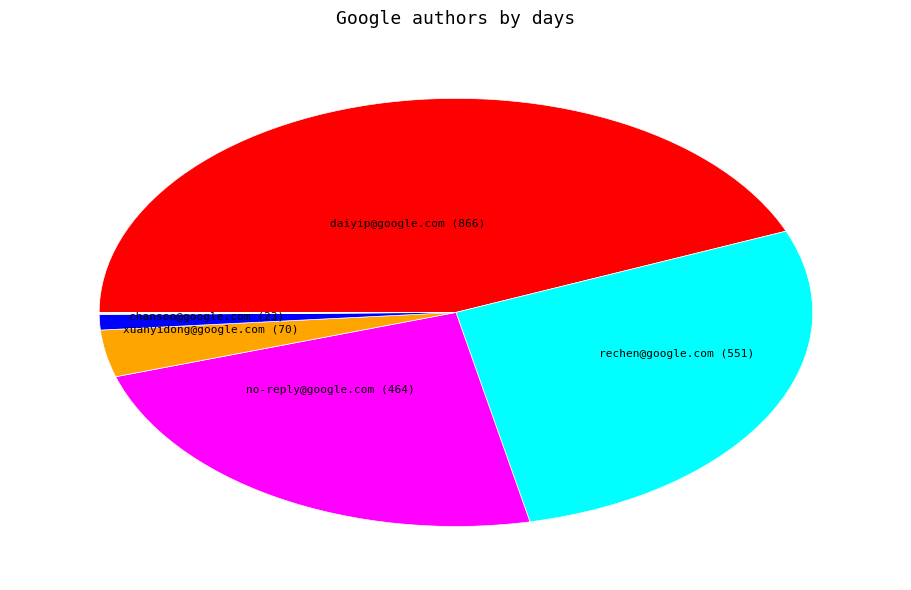

Is there a majority slice in this chart?

No